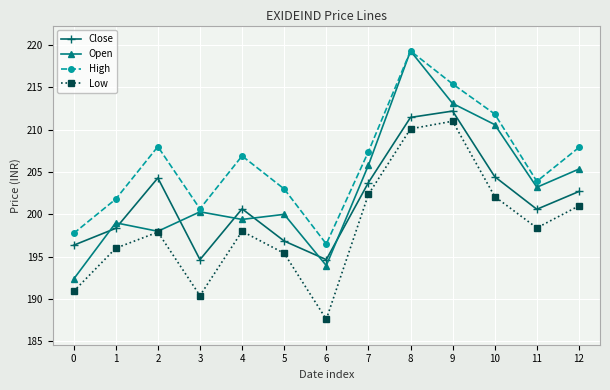

Which series has the widest spread of values?

Open